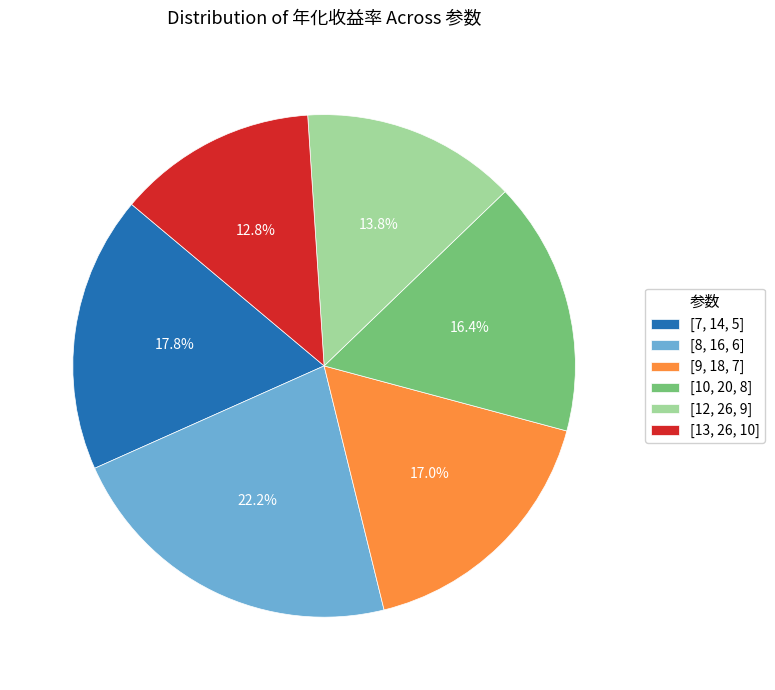

Which has a higher value, [10, 20, 8] or [9, 18, 7]?

[9, 18, 7]